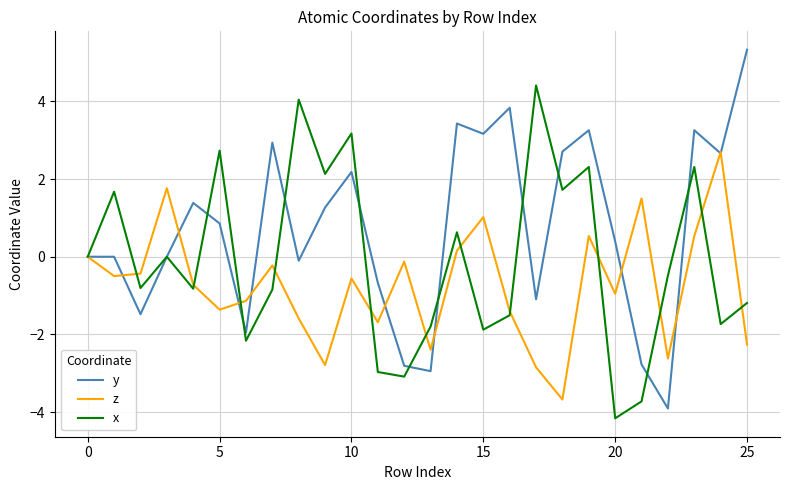

Which series ends up on top after the final intersection of x and y?

y